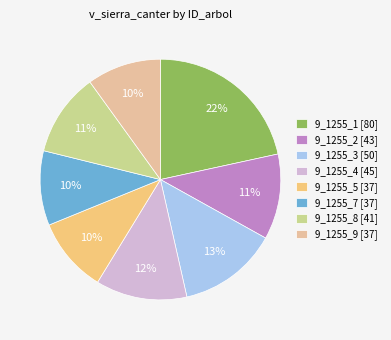

Is there any slice that represents more than half of the pie?

No